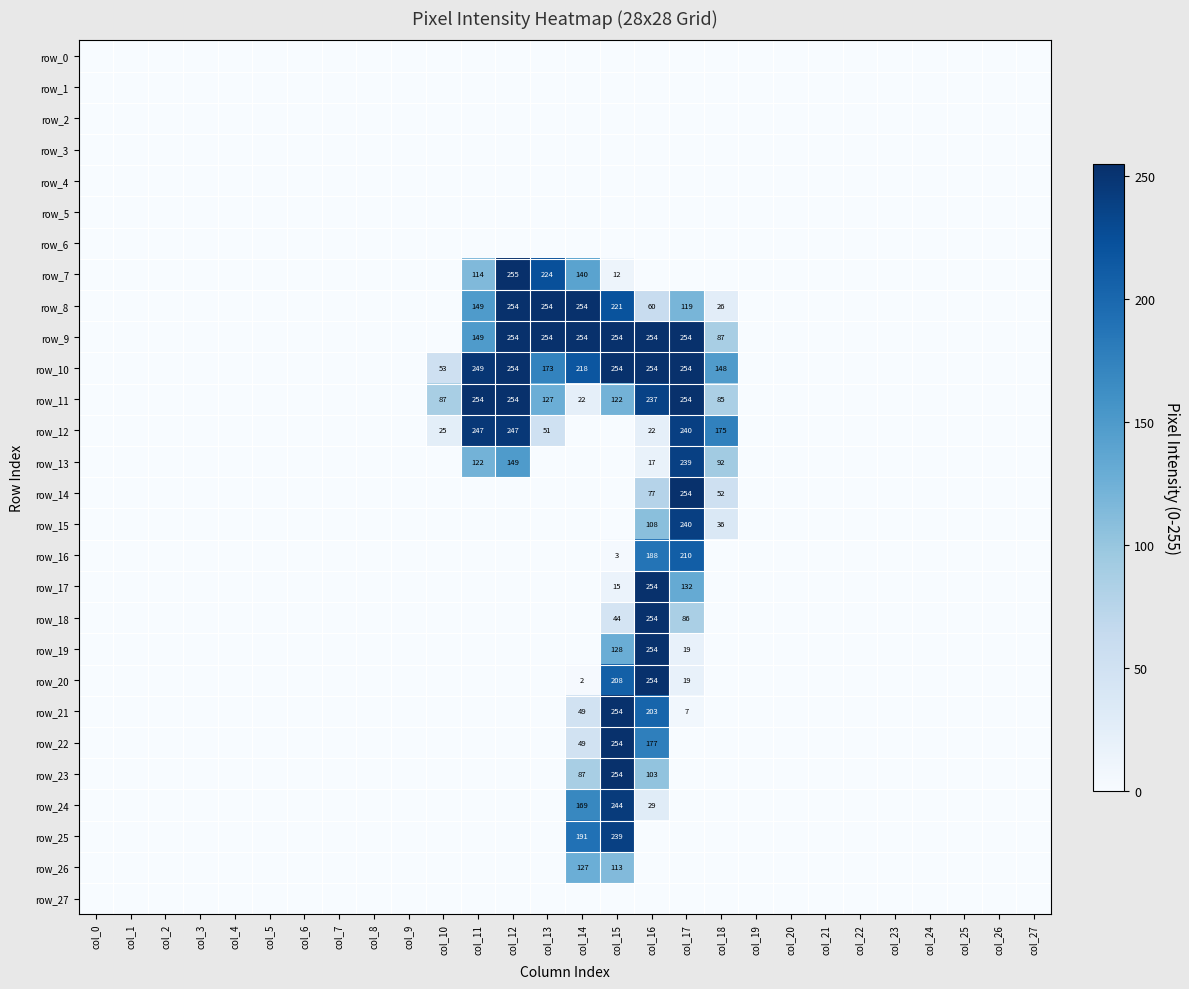

Where is row_12 nearest to the value 123?

col_18